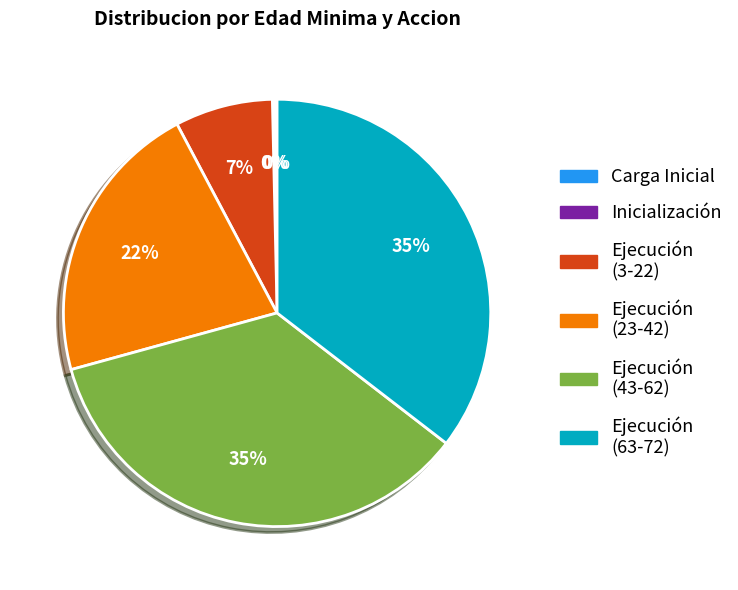

To the nearest percent, what is the difference between the largest and smallest slice percentages?

35%